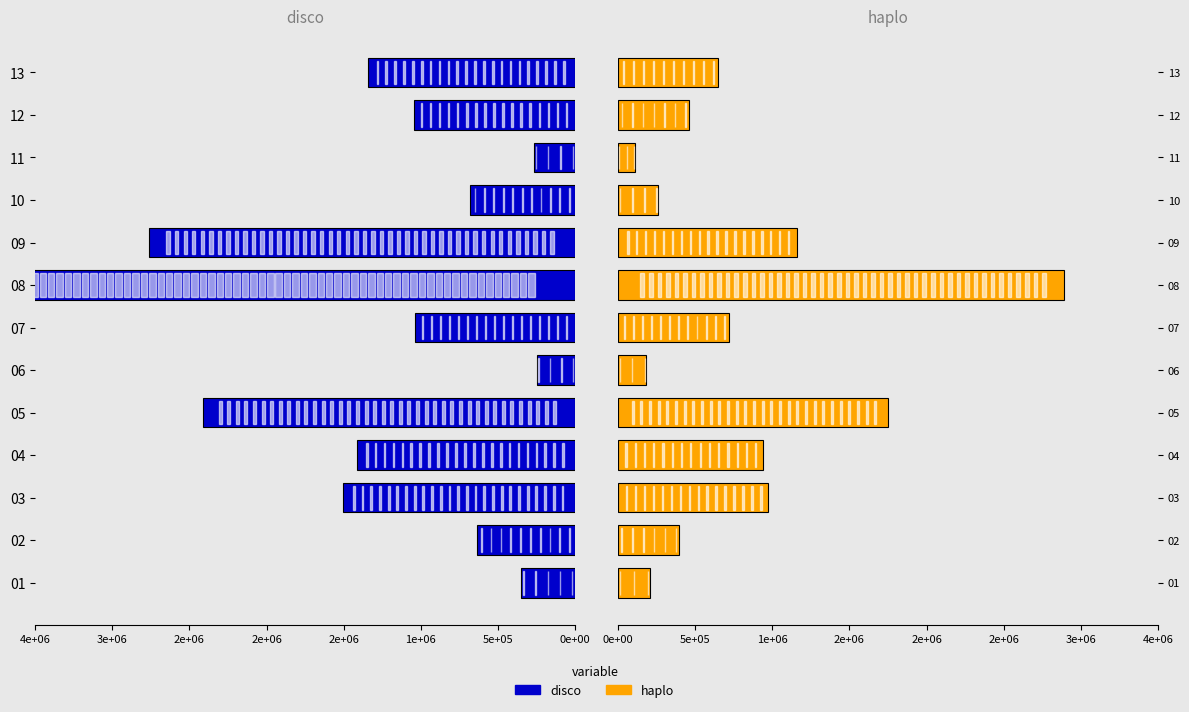

Which series changed the most between 01 and 09?

disco